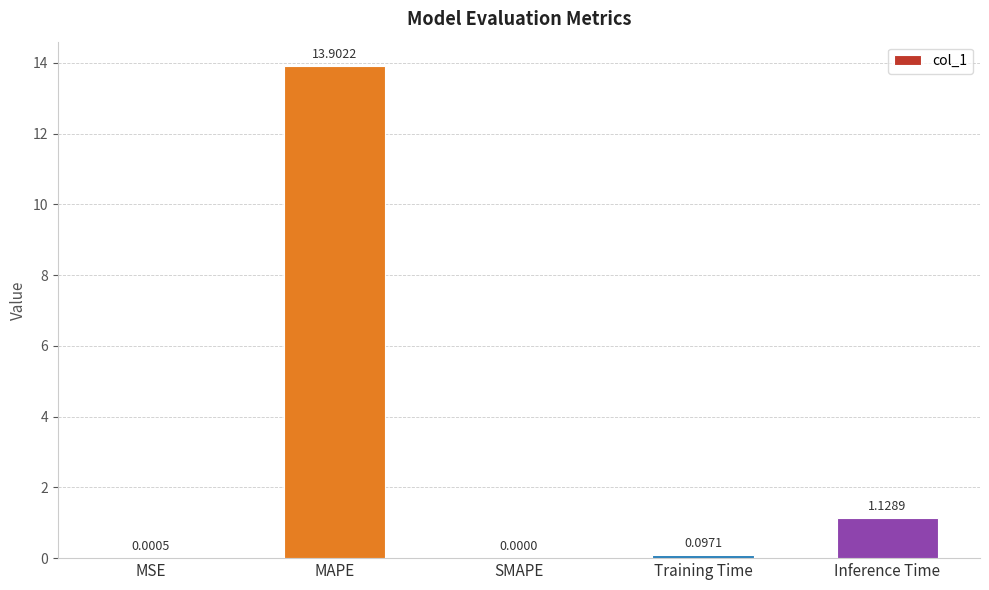

At which label is the value closest to 6?

Inference Time